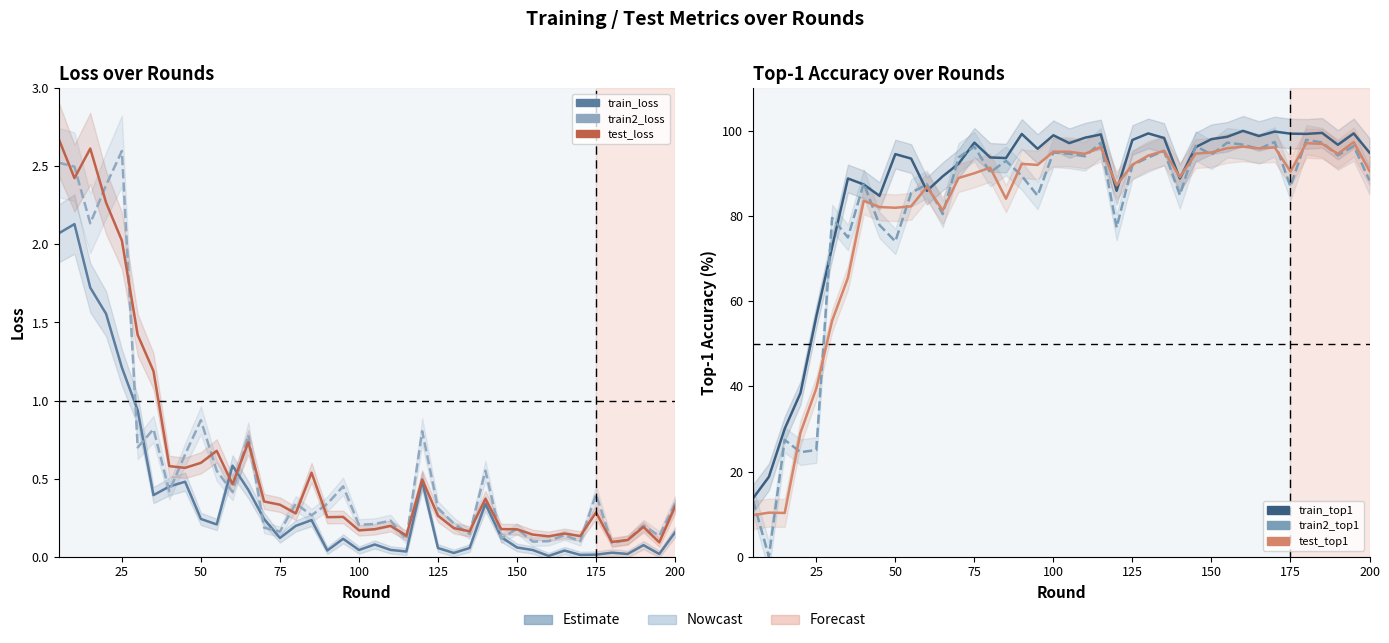

Which has a higher value, 25 or 75?

75